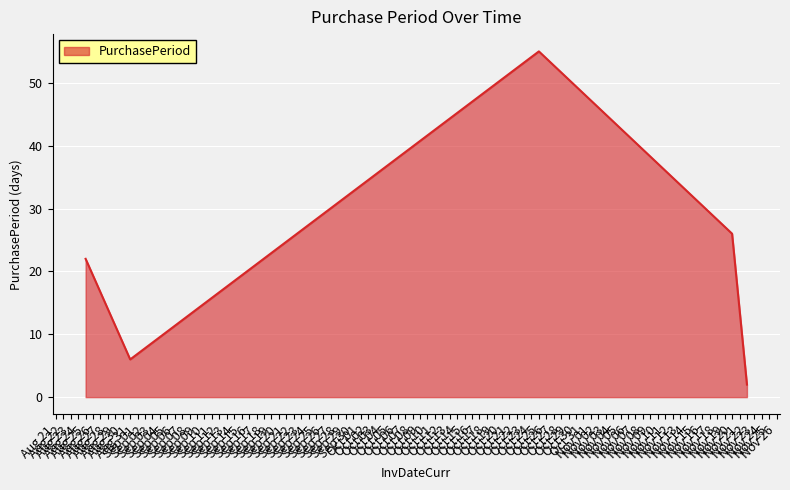

What is the greatest value displayed?

55